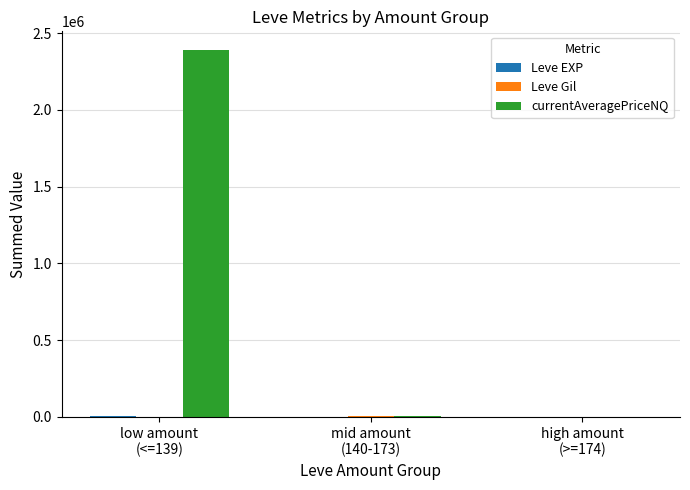

How many categories are shown in the chart?

3